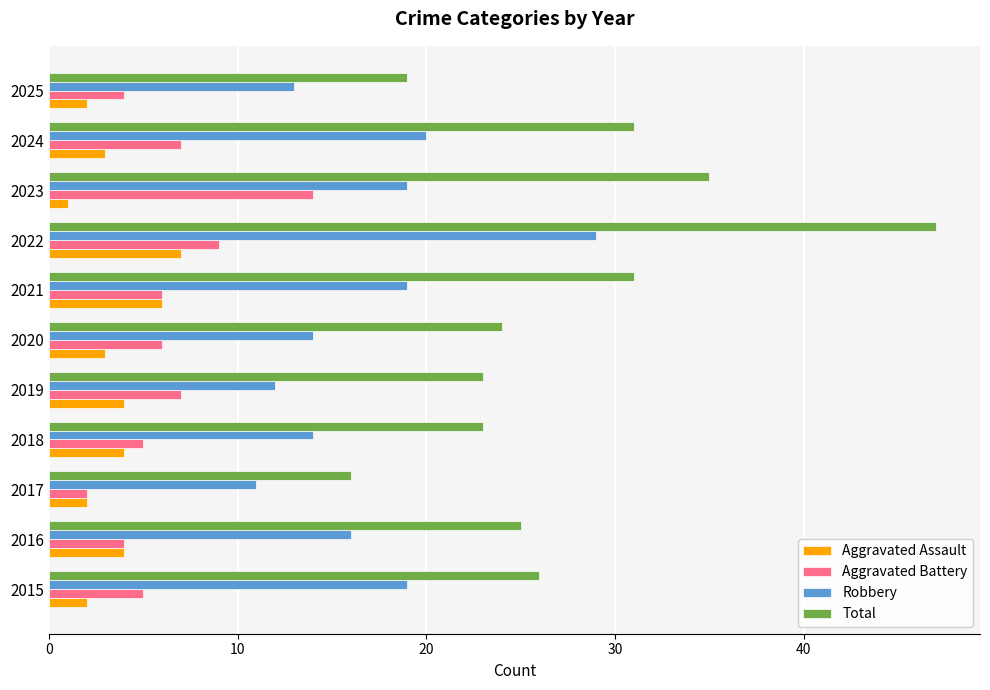

What is the smallest value displayed?

1